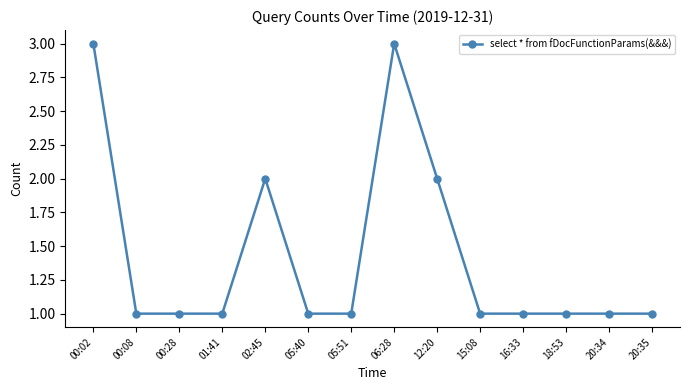

Reading left to right, list all the values displayed in this chart.

3	1	1	1	2	1	1	3	2	1	1	1	1	1